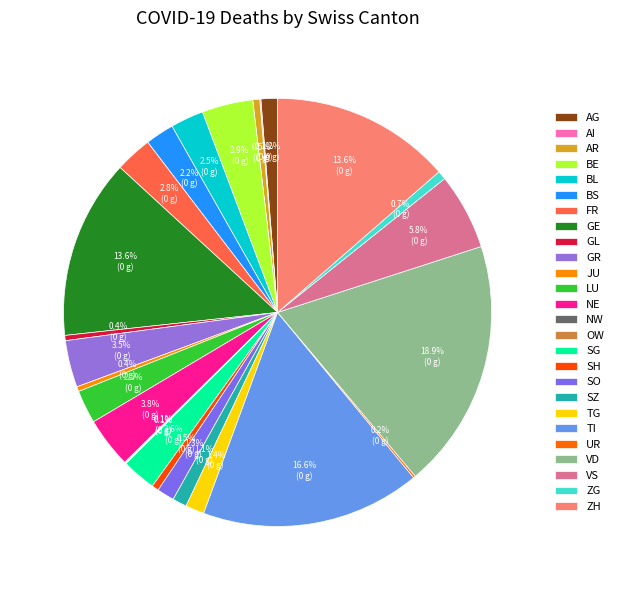

What percentage do TI and SZ together represent?

17.7%